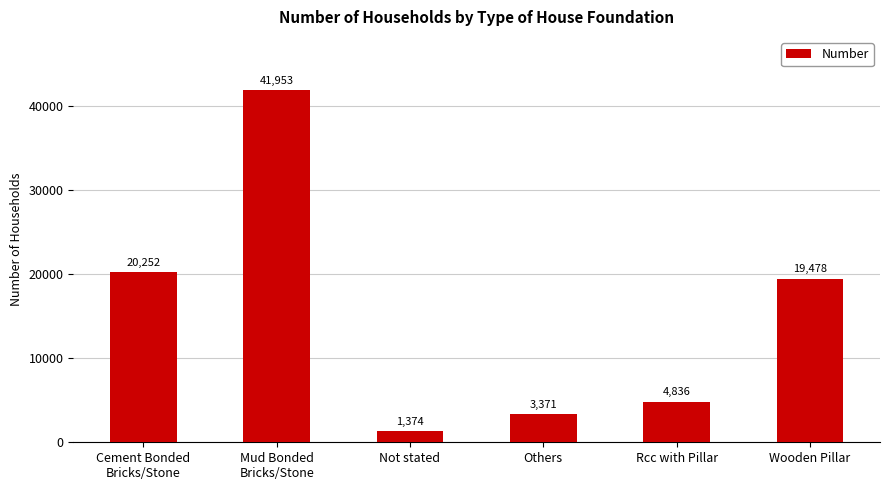

What position from the left is Others?

4